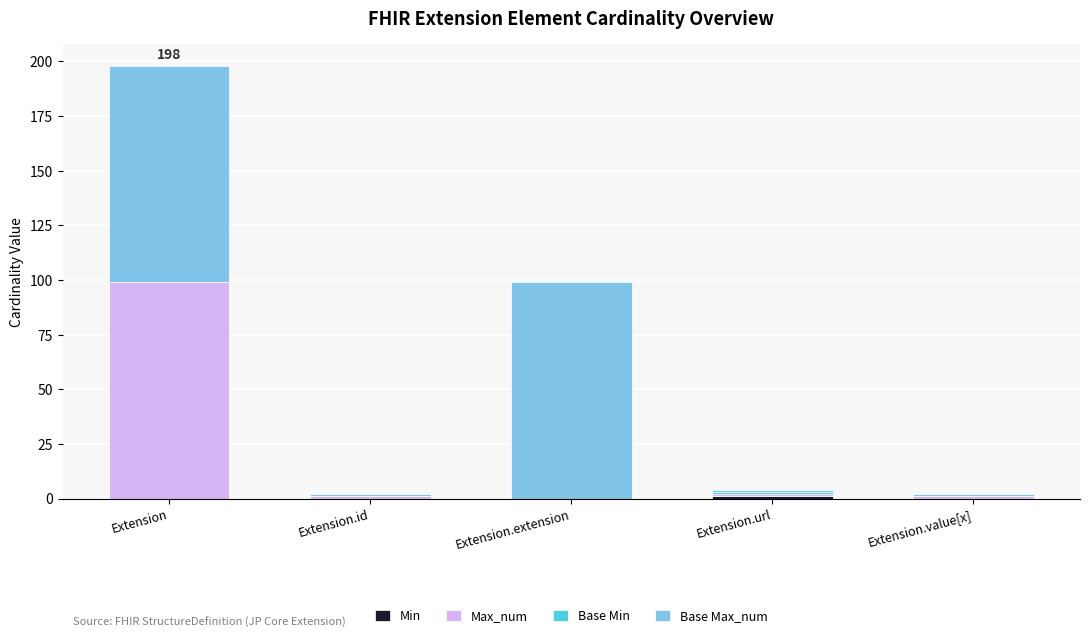

At which category is the sum across all series the highest?

Extension